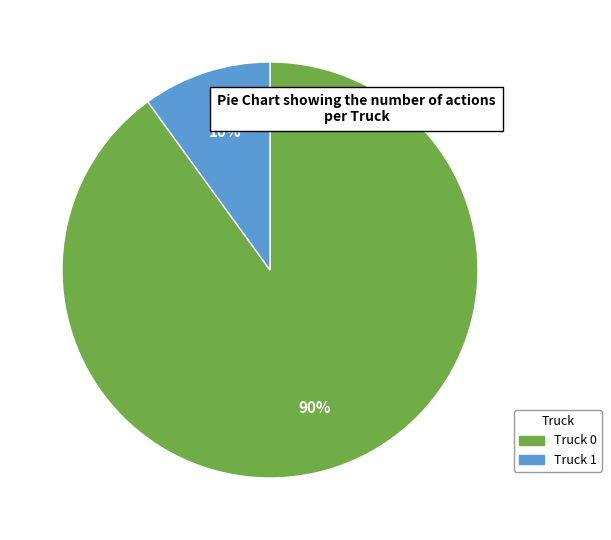

The Truck 1 slice represents 17% of the pie. True or false?

False